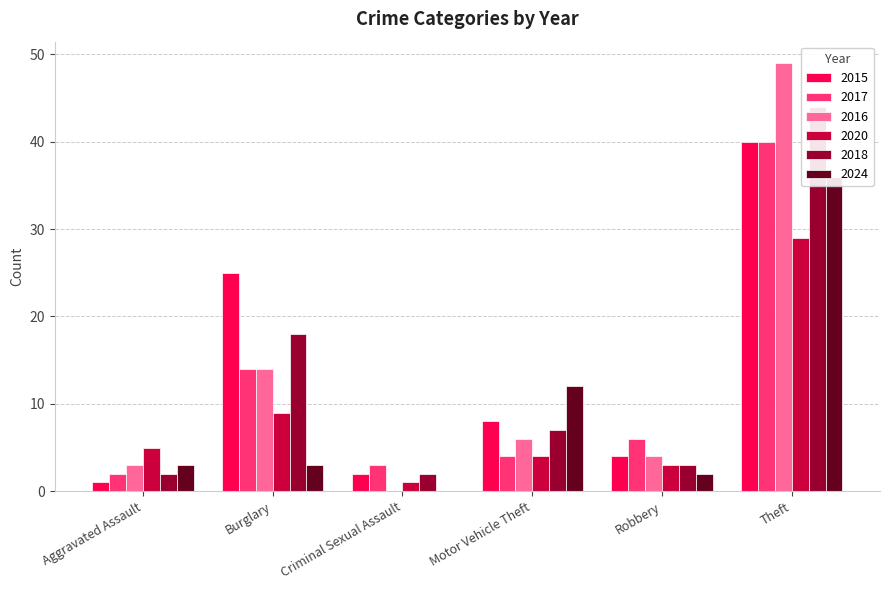

Which category has the lowest value in the 2015 series?

Aggravated Assault